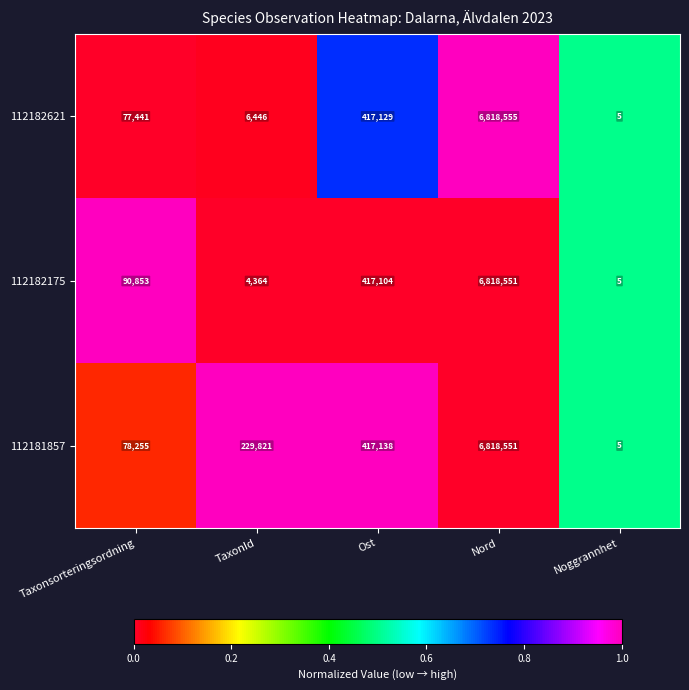

Which label corresponds to the largest value in the chart?

Nord